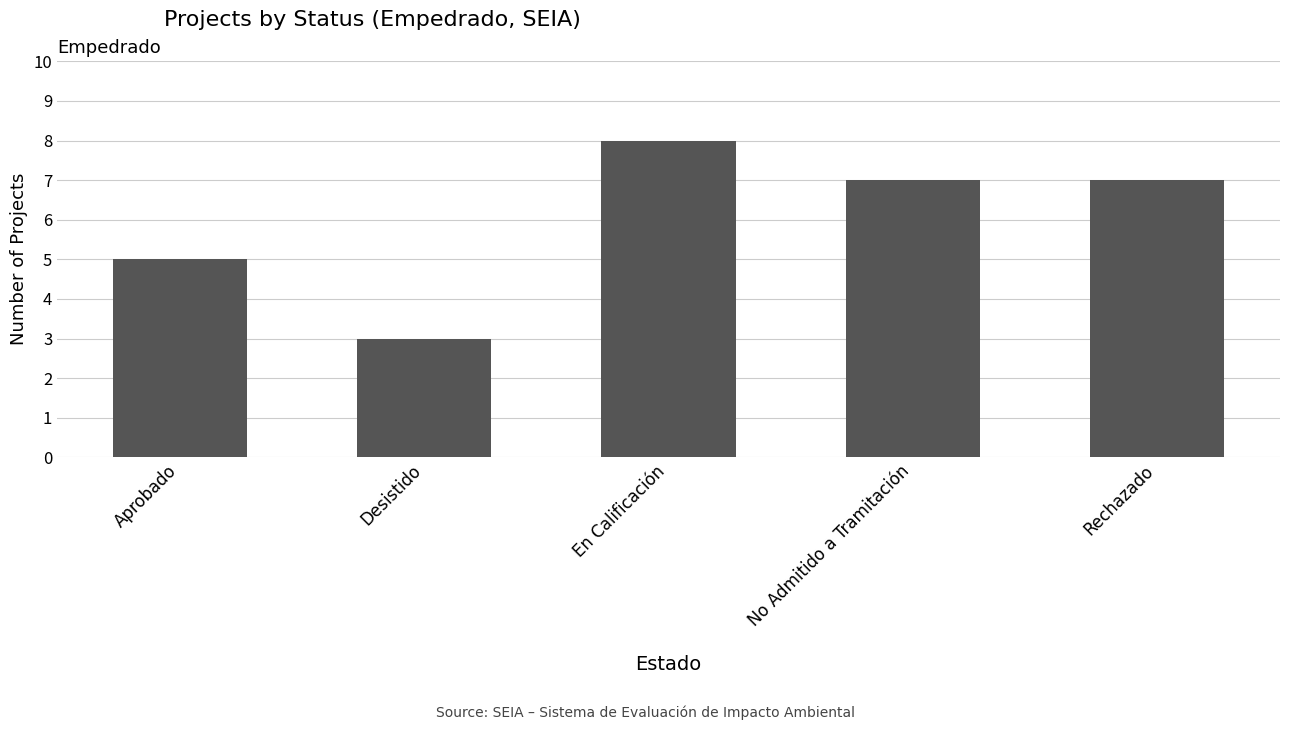

Reading left to right, transcribe all the data shown in this chart.

Aprobado=5	Desistido=3	En Calificación=8	No Admitido a Tramitación=7	Rechazado=7